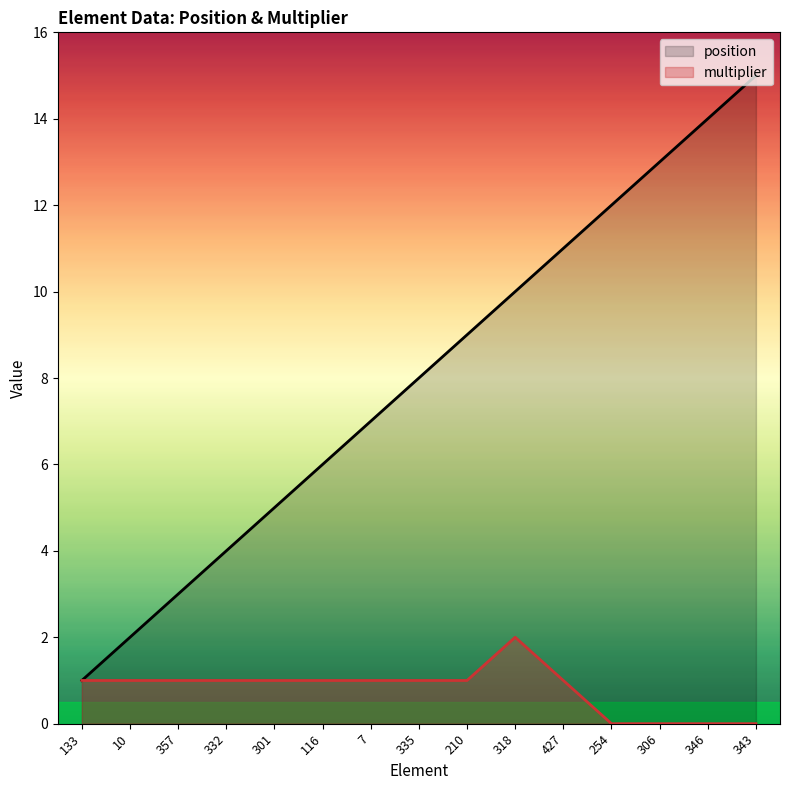

Does the chart display data point markers on the line(s)?

No